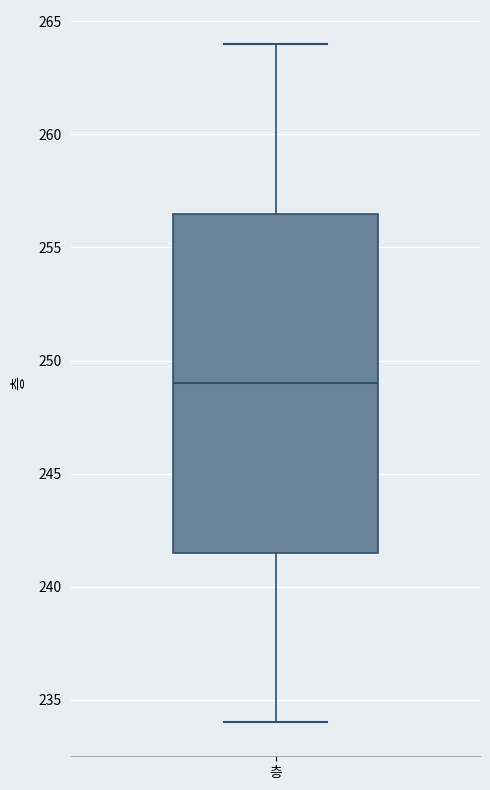

Read this box plot against the y-axis: the position of the median line, the range covered by the box, and the ends of both whiskers. The values are not printed on the chart, so give them approximately, as read against the axis.

median 249.0, box 241.5 to 256.5, whiskers 234.0 to 264.0